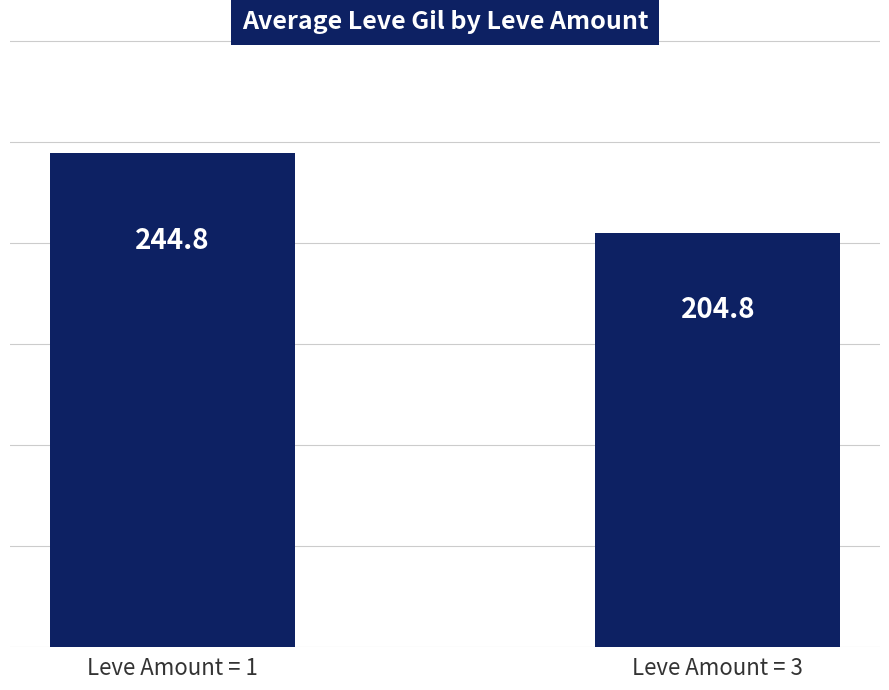

What is the greatest value displayed?

244.8